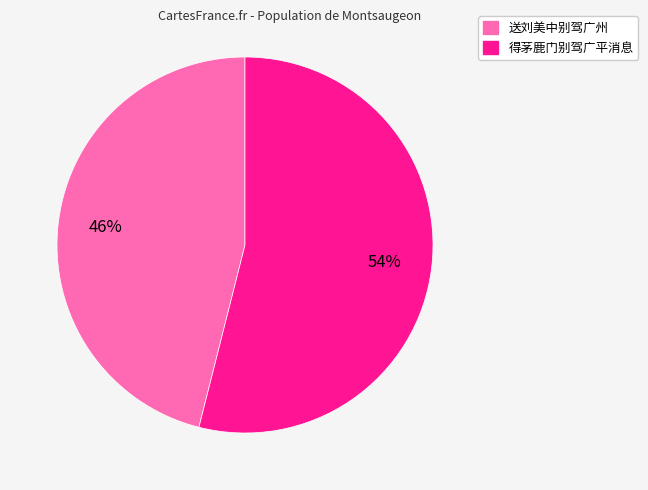

How many slices are in this pie chart?

2